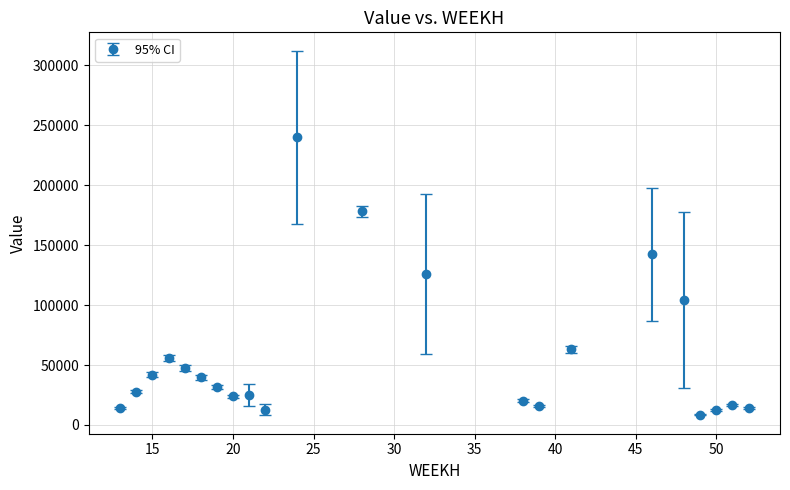

What is the difference between the maximum and minimum values?

231646.3